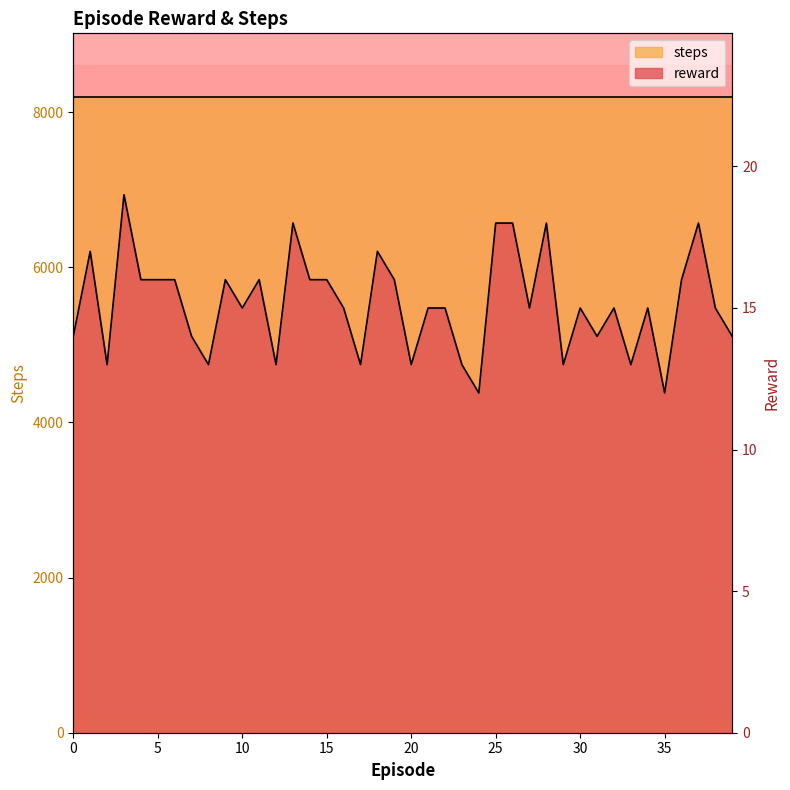

What is the value of the 30th point from the left?

13